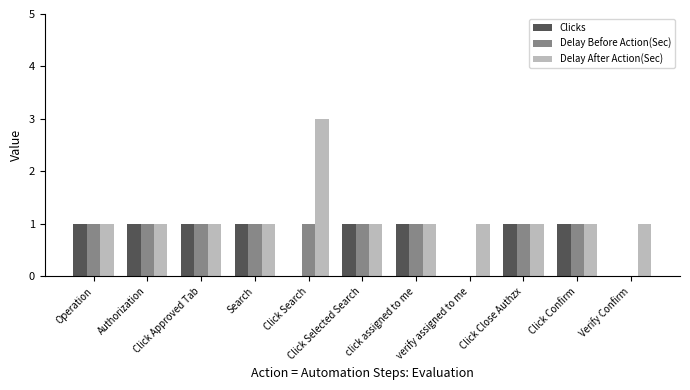

What is the average value of the Delay Before Action(Sec) series?

1